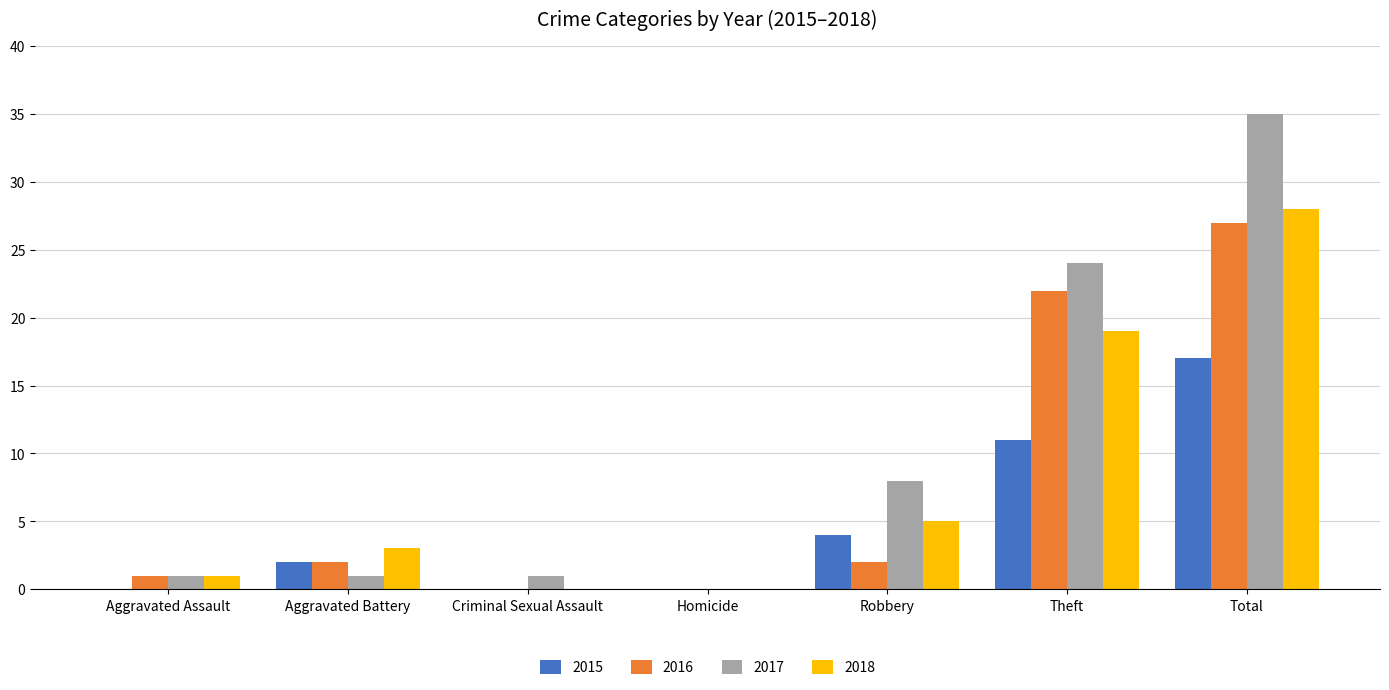

True or false: 2015 has a value of 0 at Homicide.

True